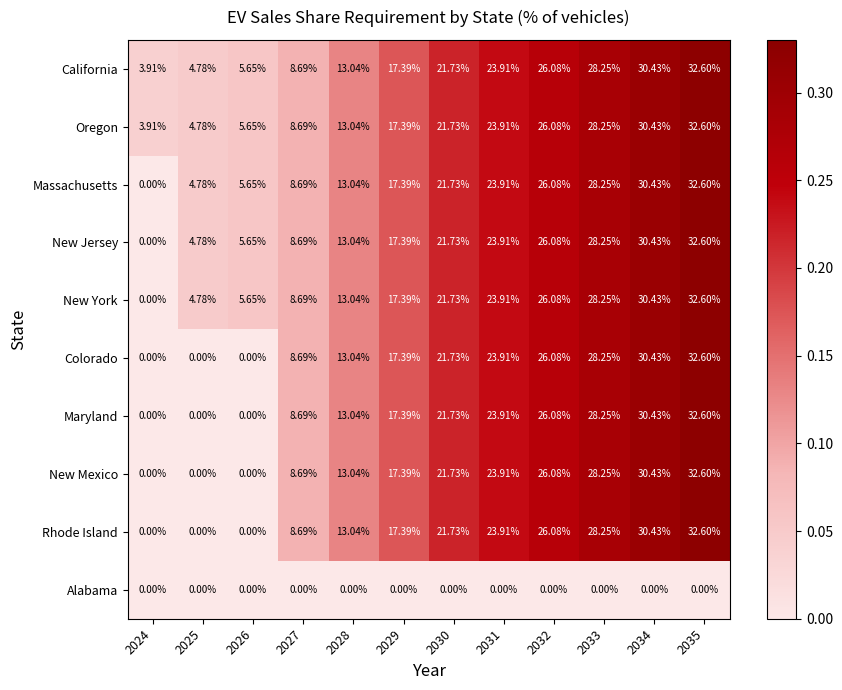

Between 2035 and 2027, which is larger?

2035